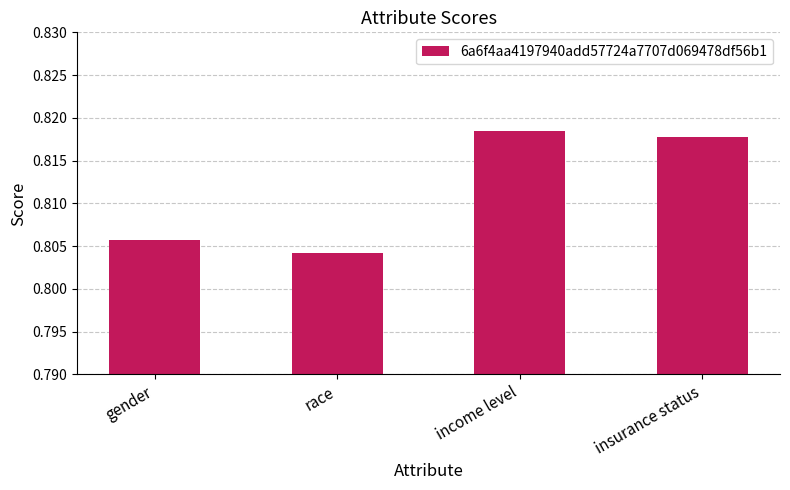

Which has a higher value, race or gender?

gender